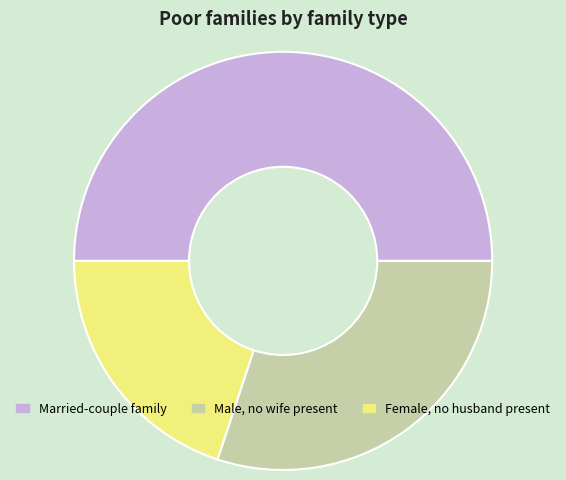

Which category has the smallest portion of the pie?

Female, no husband present